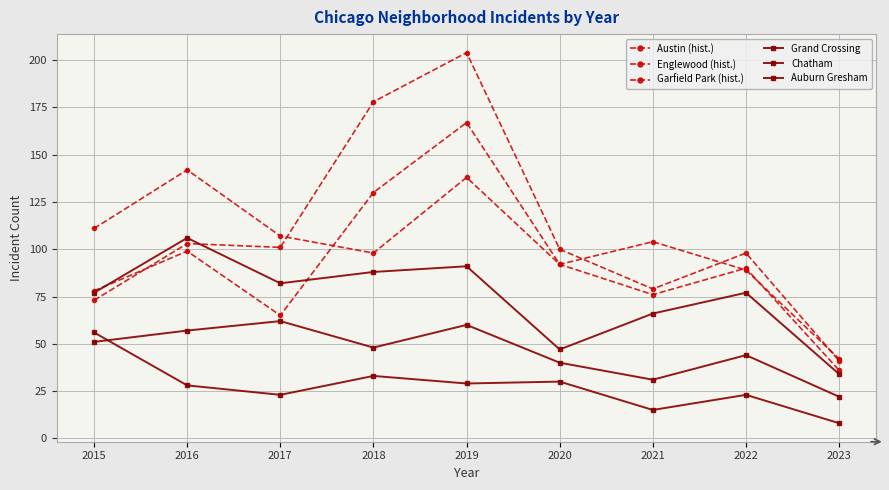

Is this an area chart (filled region under the line)?

No